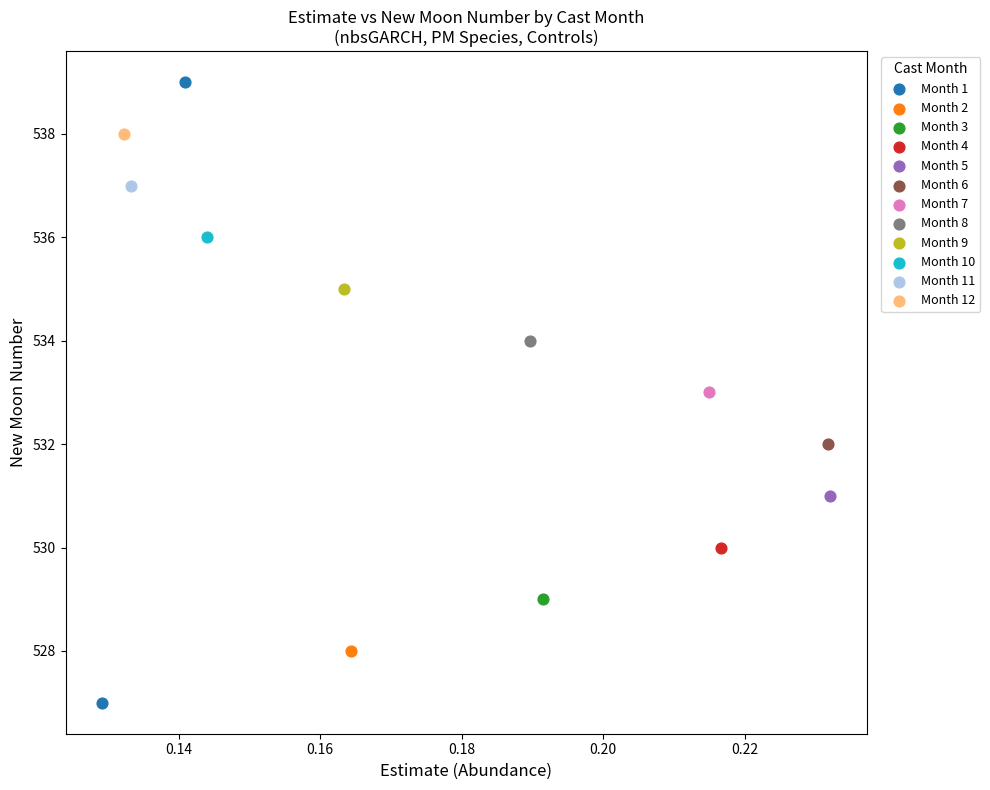

What are all the series names shown in the legend?

Month 1, Month 2, Month 3, Month 4, Month 5, Month 6, Month 7, Month 8, Month 9, Month 10, Month 11, Month 12